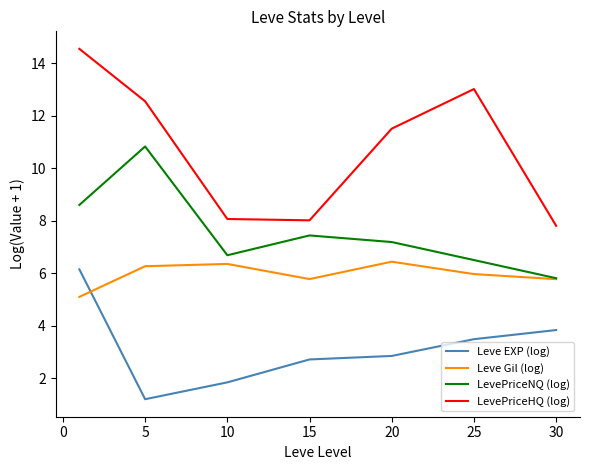

List the series in order of their overall mean, lowest first.

Leve EXP (log), Leve Gil (log), LevePriceNQ (log), LevePriceHQ (log)